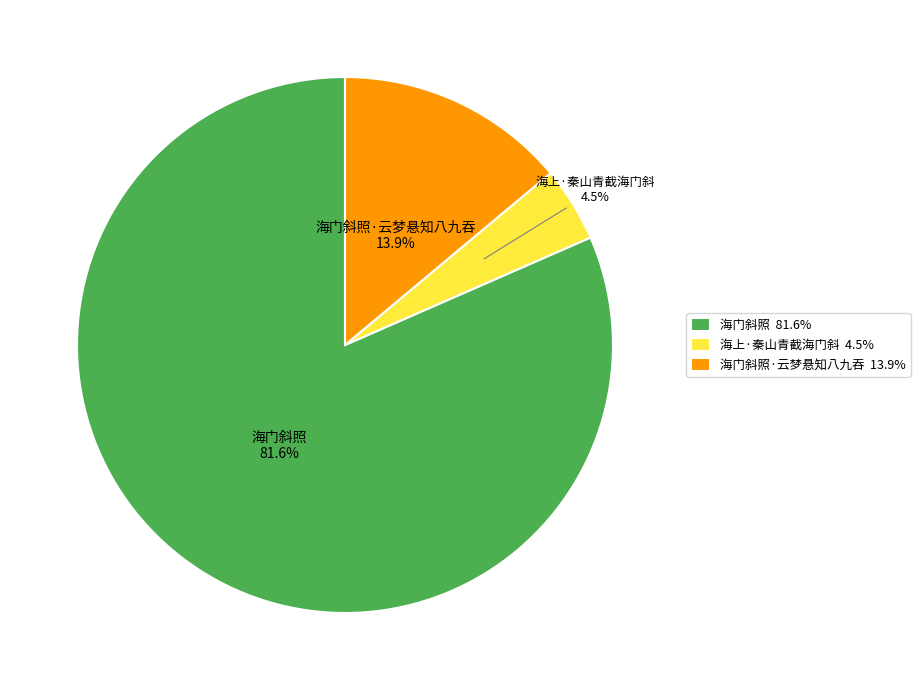

Is there any slice that represents more than half of the pie?

Yes